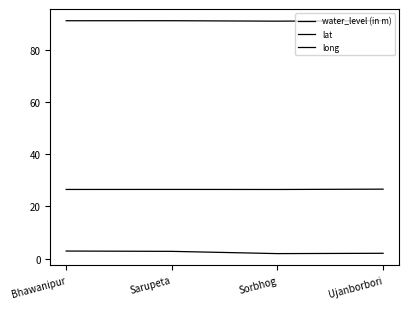

At which label does long first exceed 91?

Bhawanipur